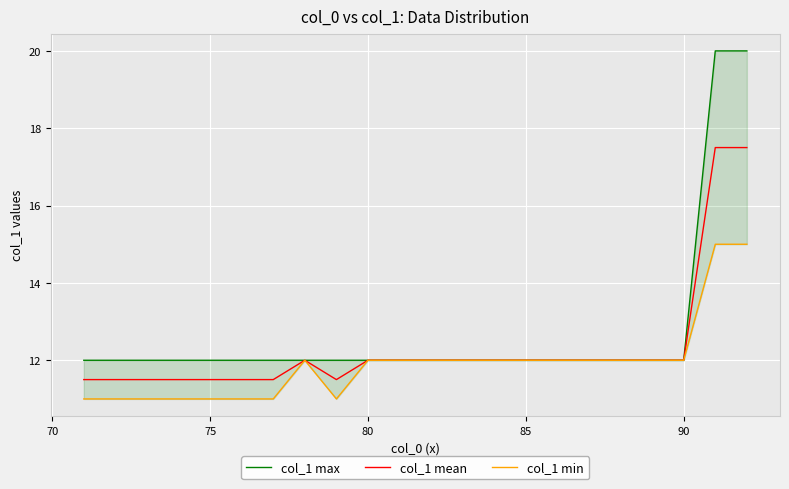

The col_1 mean series shows 18.3 at 10. True or false?

False